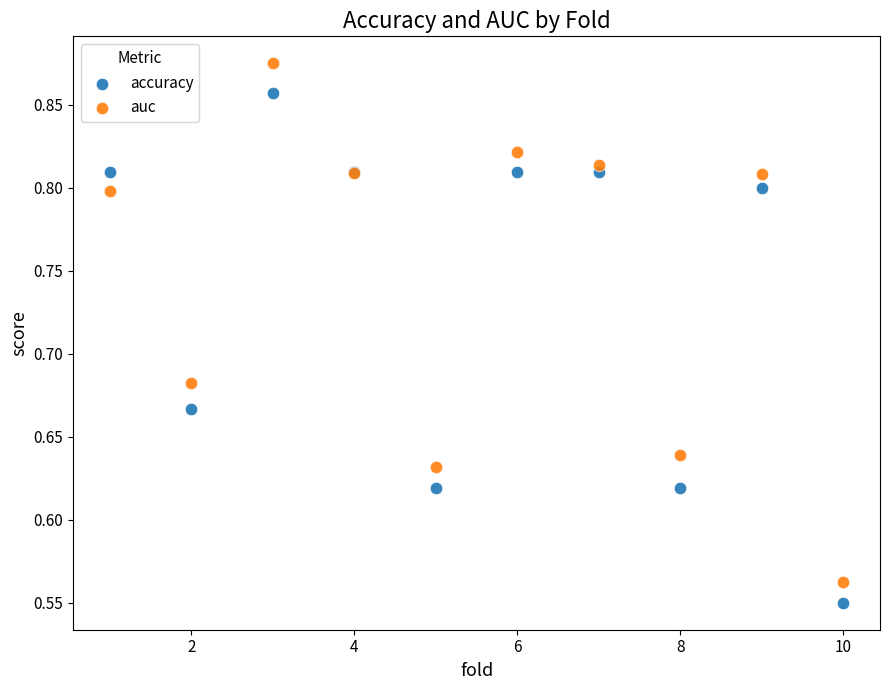

What are all the series names shown in the legend?

accuracy, auc